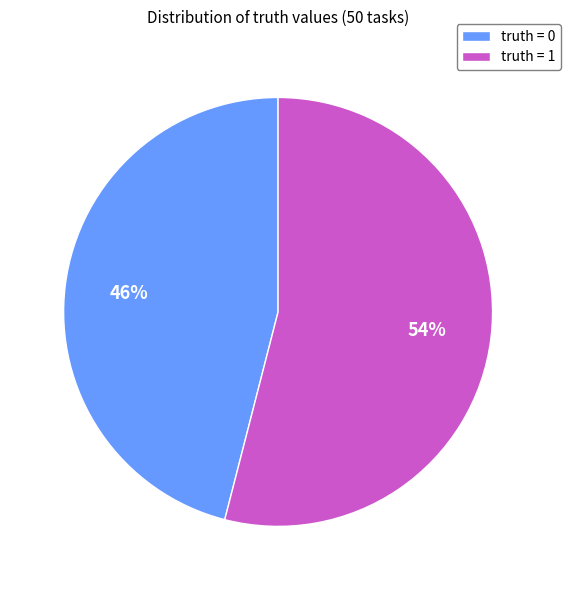

Is it true that truth = 1 is 69% of the pie?

False